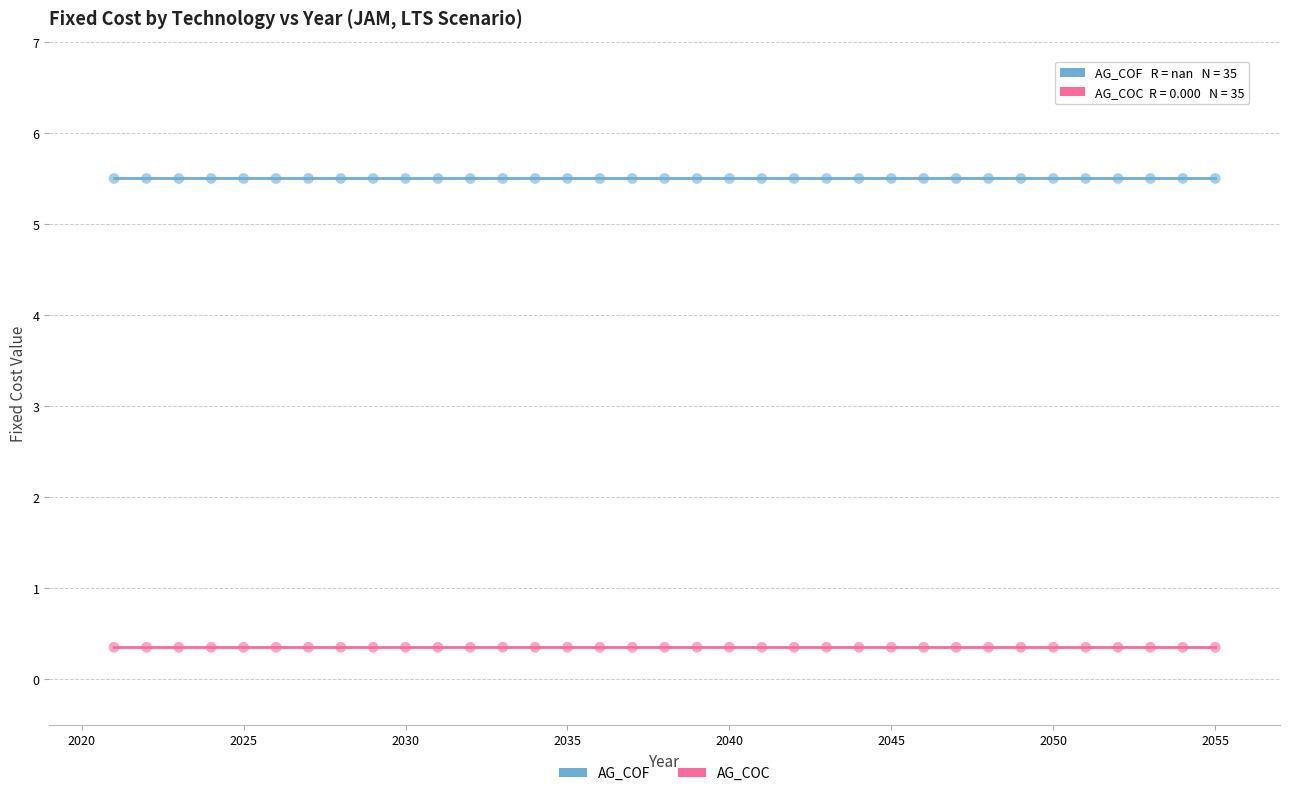

Which series contains the lowest Y value?

AG_COC